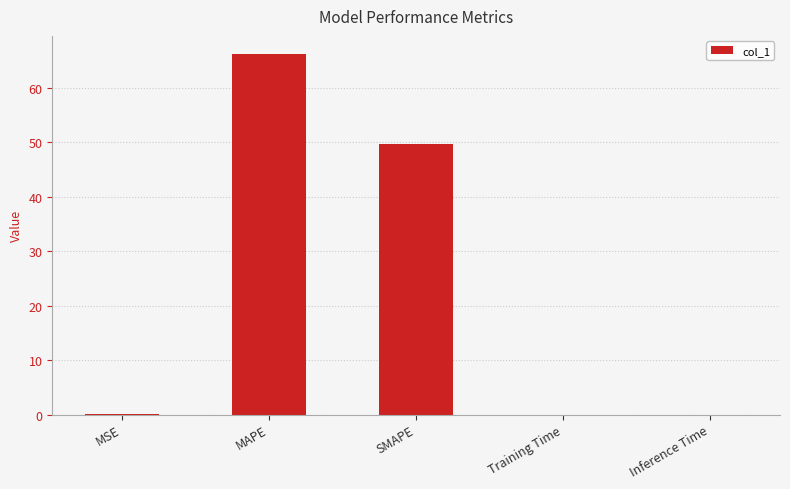

What is the average value?

23.2